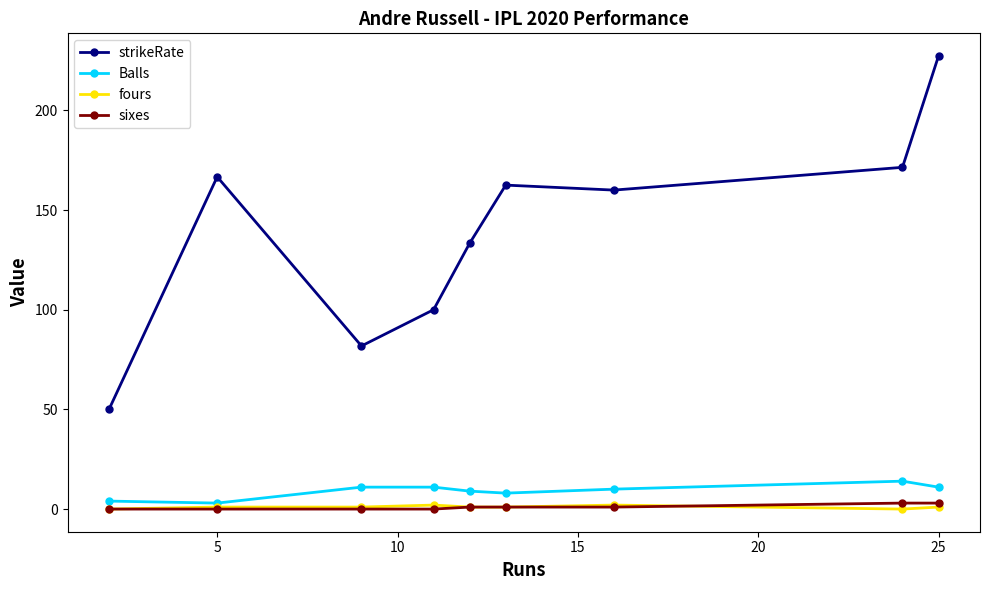

Which series has the largest range (max minus min)?

strikeRate